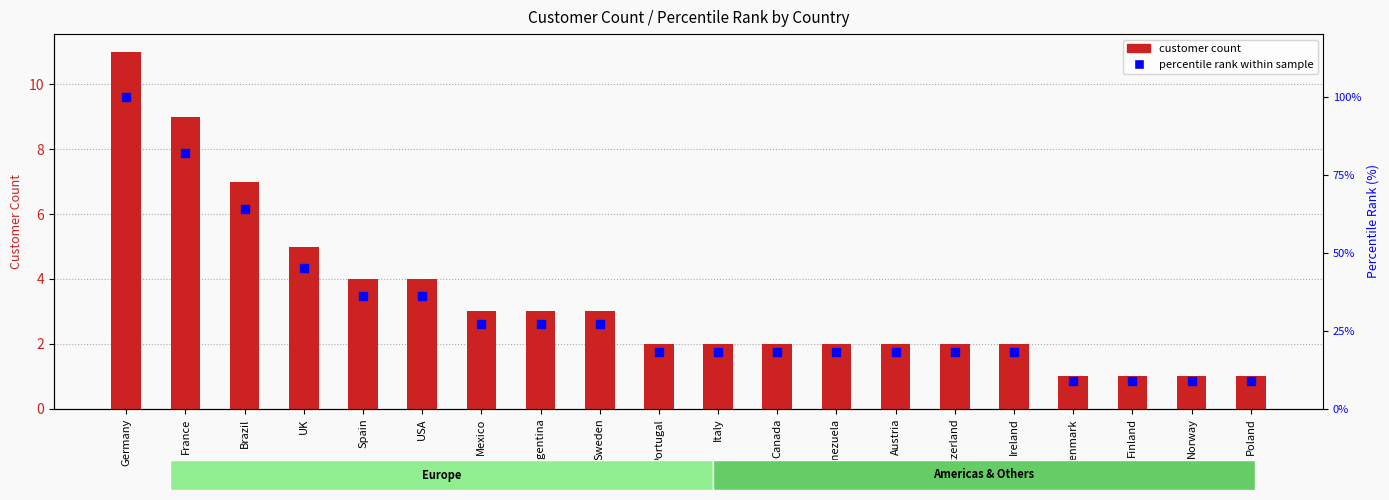

At which category is the sum across all series the highest?

Germany